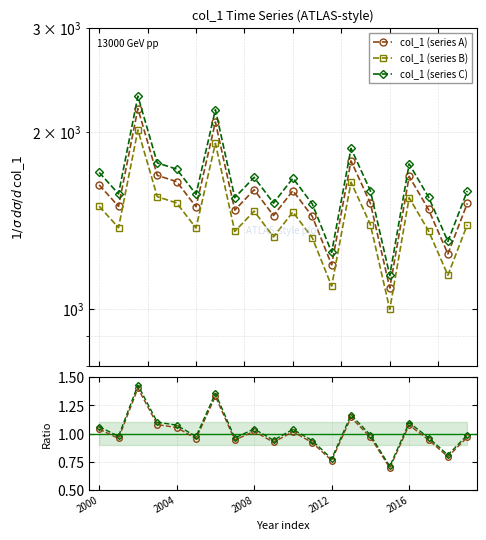

How many lines are shown in the chart?

5